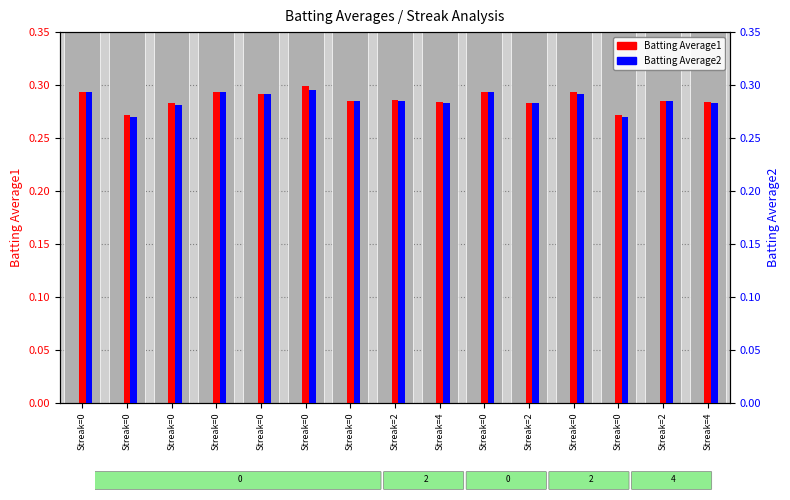

Rank the series by their average value, from highest to lowest.

Batting Average1, Batting Average2